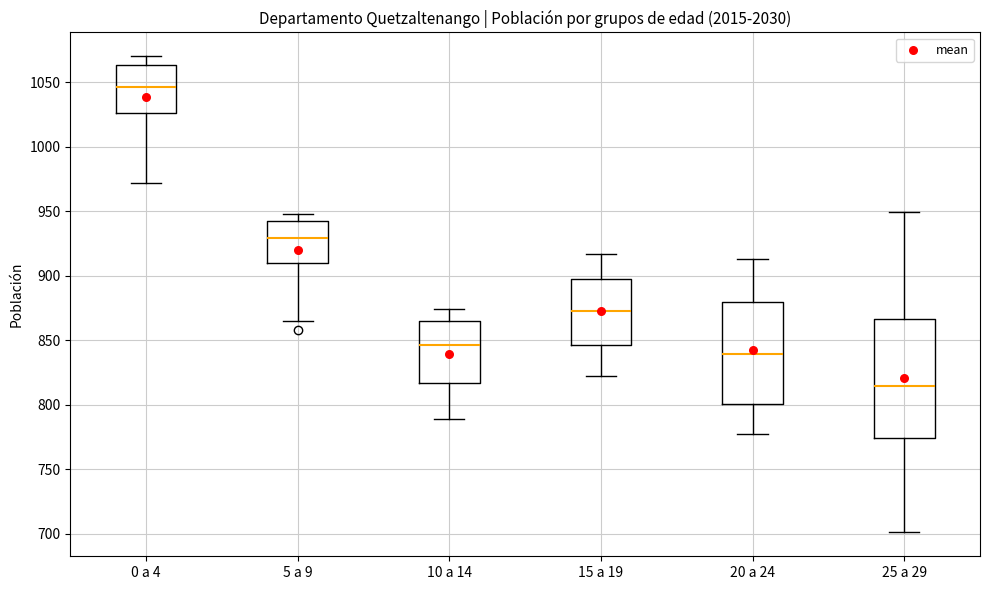

Which box is the tallest, from its lower edge to its upper edge?

25 a 29